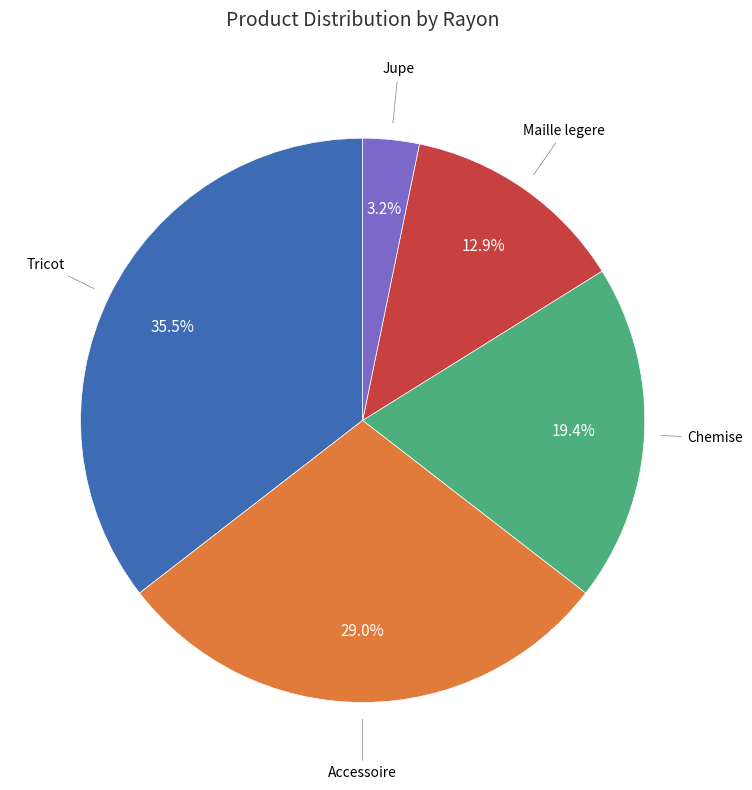

Does any single category account for the majority?

No